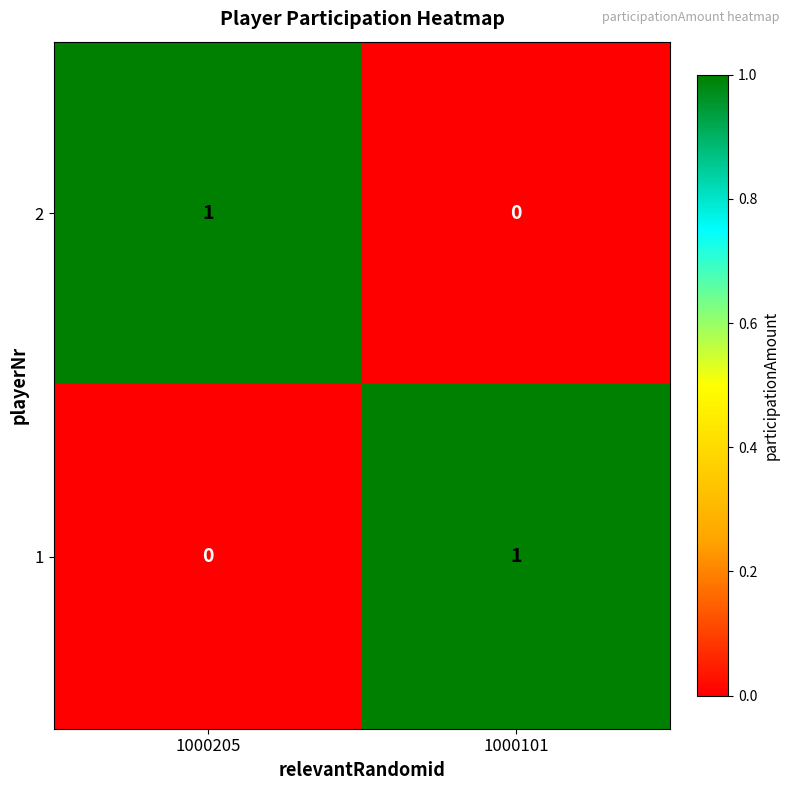

Where is 1 nearest to the value 0?

1000205